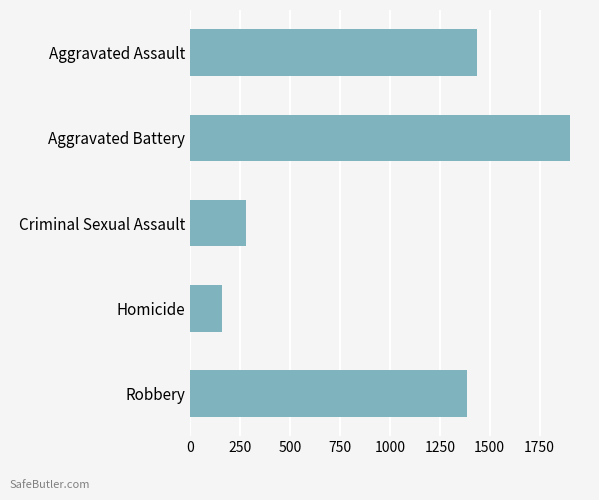

How many bars are there in total?

5